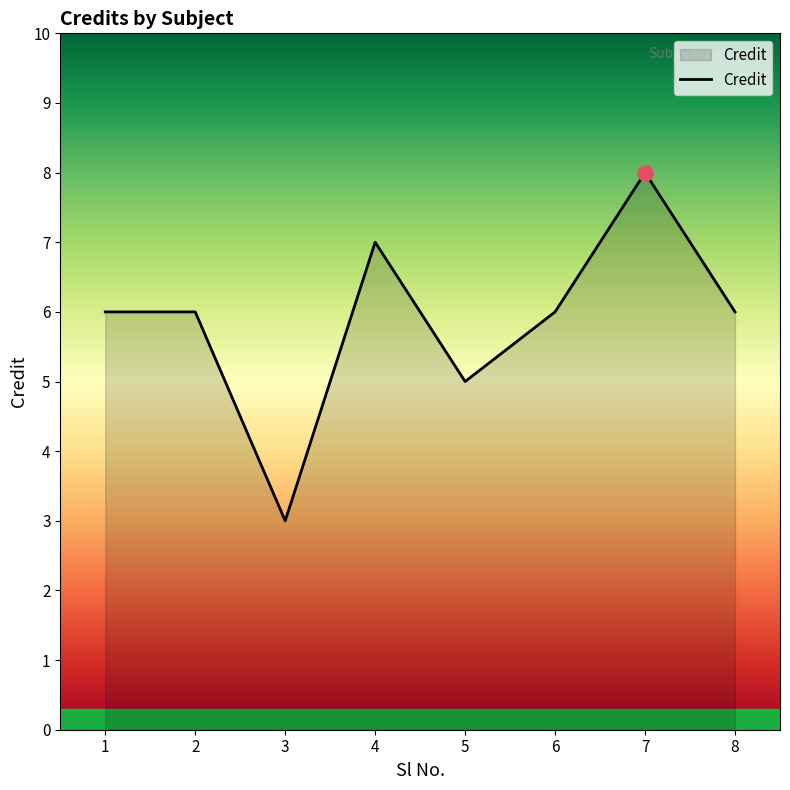

Between 4 and 3, which is larger?

4